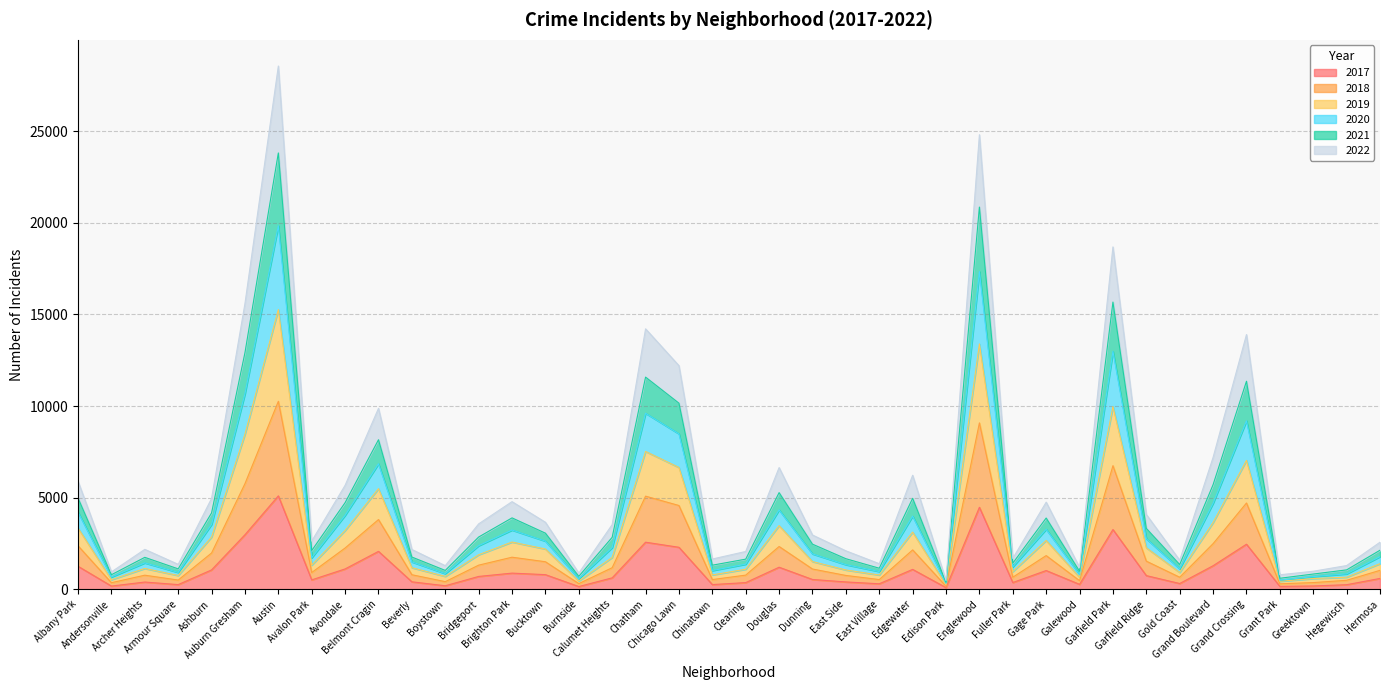

What are all the series names shown in the legend?

2017, 2018, 2019, 2020, 2021, 2022